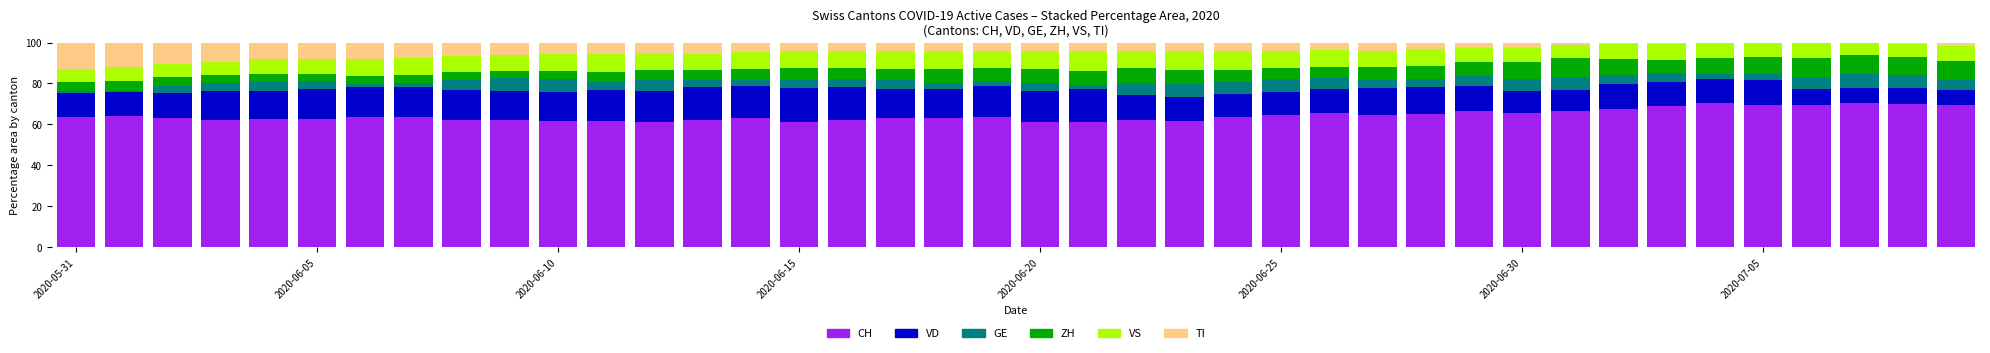

What is the highest value of the CH series?

70.6